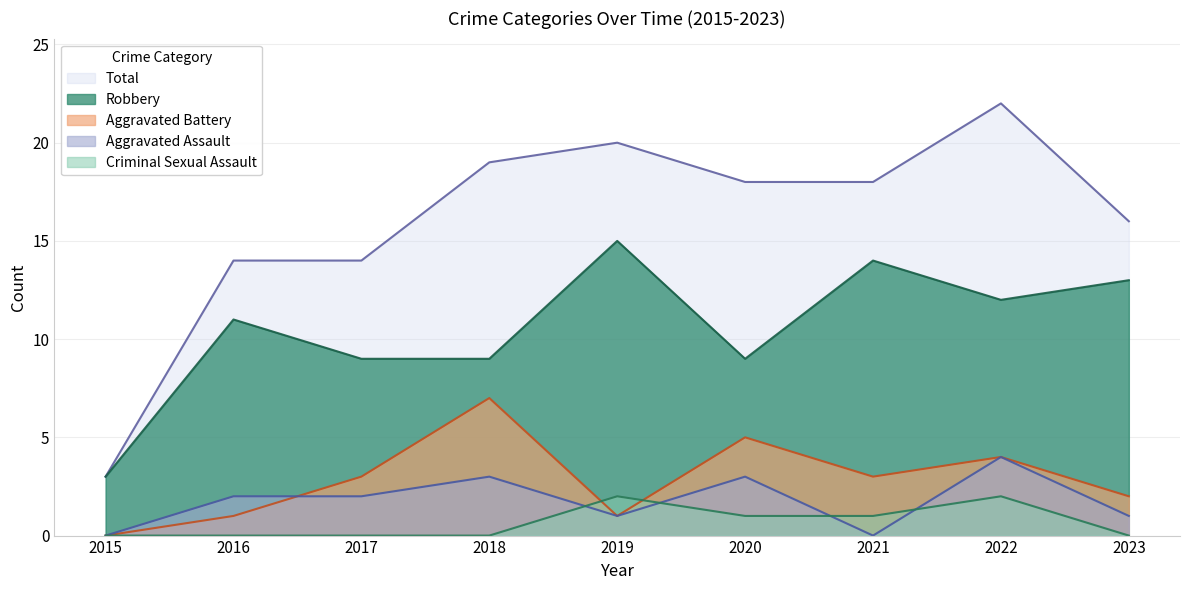

True or false: Robbery and Criminal Sexual Assault cross at least once.

False